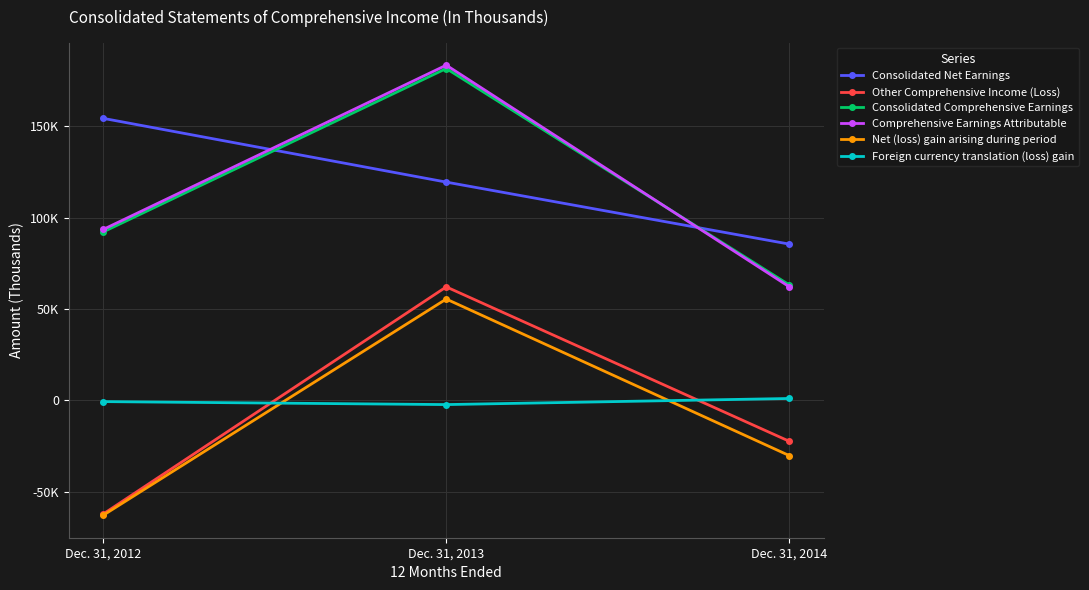

Reading left to right, extract all data points from this chart.

Consolidated Net Earnings: Dec. 31, 2012=154294	Dec. 31, 2013=119432	Dec. 31, 2014=85527
Other Comprehensive Income (Loss): Dec. 31, 2012=-62086	Dec. 31, 2013=62124	Dec. 31, 2014=-22321
Consolidated Comprehensive Earnings: Dec. 31, 2012=92208	Dec. 31, 2013=181556	Dec. 31, 2014=63206
Comprehensive Earnings Attributable: Dec. 31, 2012=93556	Dec. 31, 2013=183392	Dec. 31, 2014=62195
Net (loss) gain arising during period: Dec. 31, 2012=-62767	Dec. 31, 2013=55472	Dec. 31, 2014=-30147
Foreign currency translation (loss) gain: Dec. 31, 2012=-624	Dec. 31, 2013=-2255	Dec. 31, 2014=1081